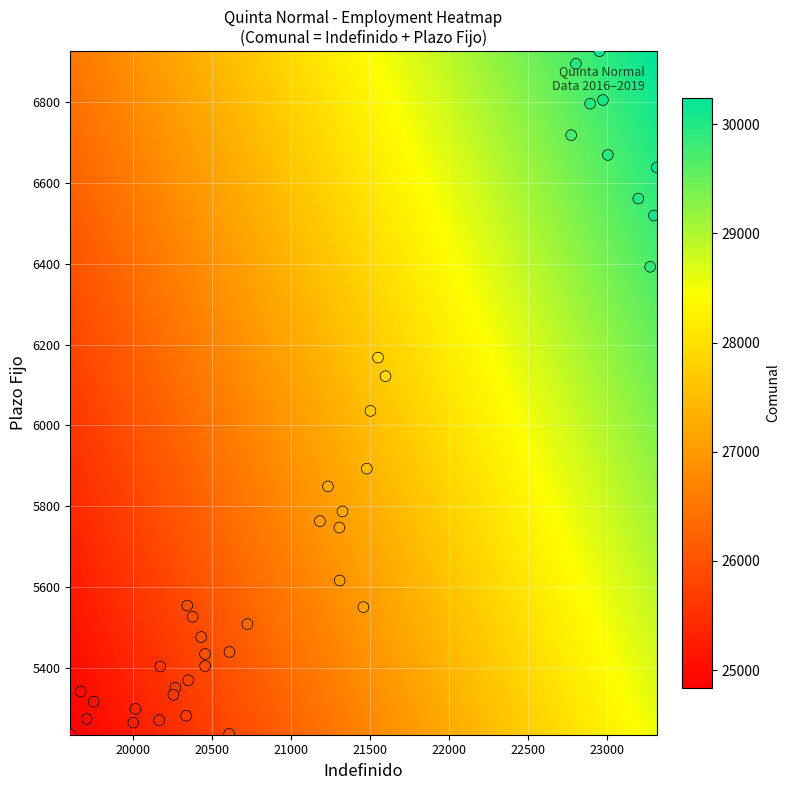

What is the range of Y values (max minus min)?

1693